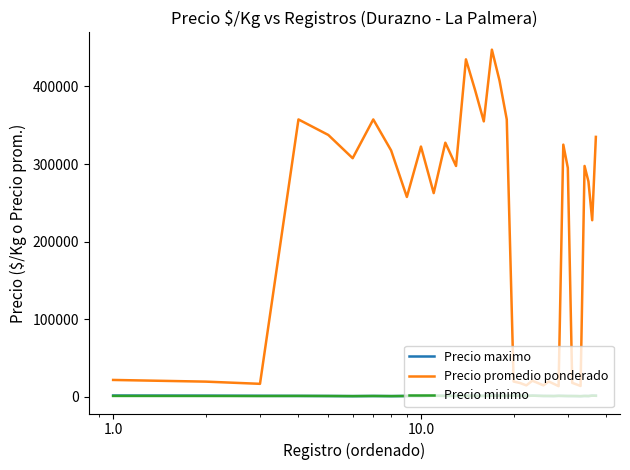

Which series has the largest range (max minus min)?

Precio promedio ponderado